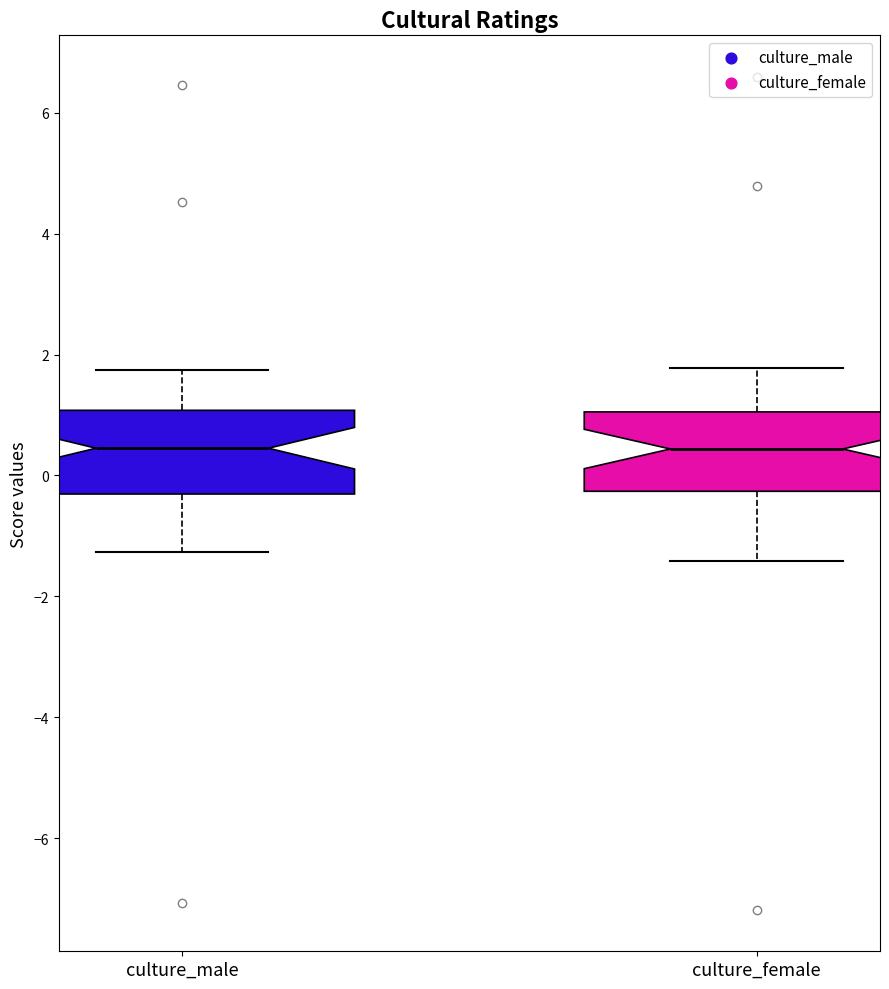

Where is the lower edge of the box for culture_female on the y-axis? The values are not printed on the chart, so give them approximately, as read against the axis.

-0.2